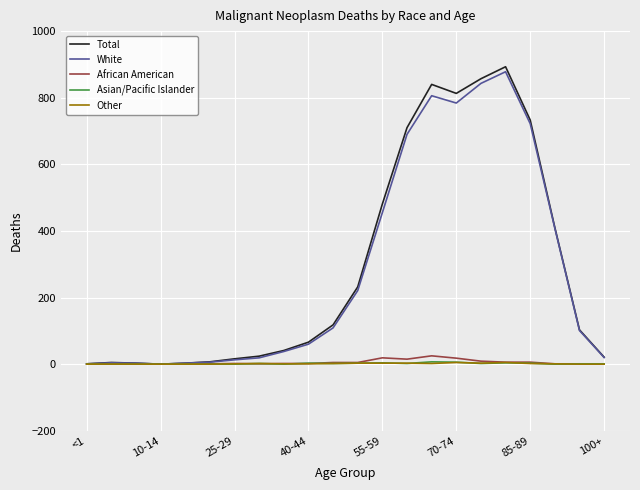

Which series has the widest spread of values?

Total